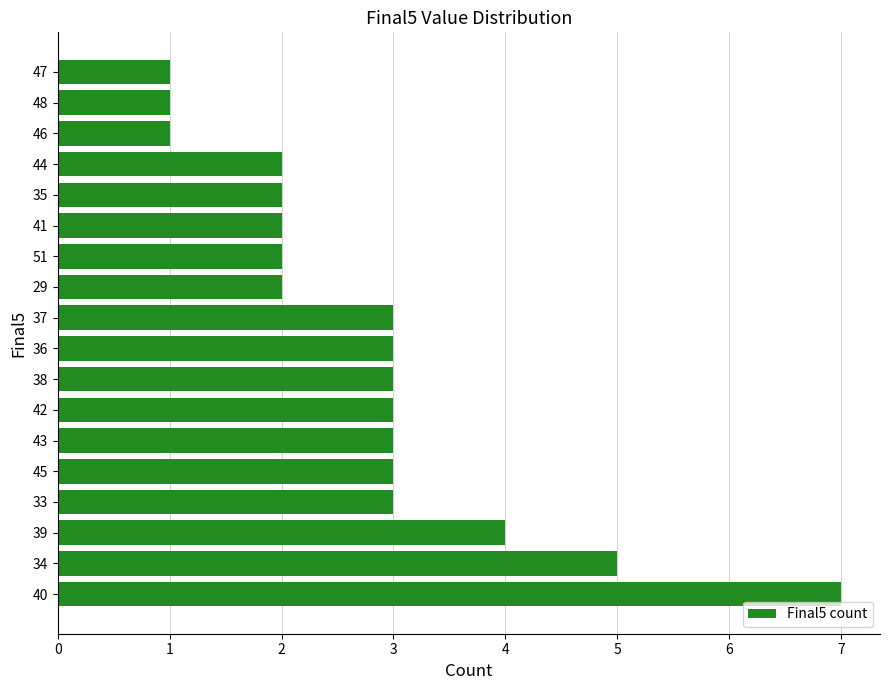

The chart shows a value of 2 at 29. True or false?

True